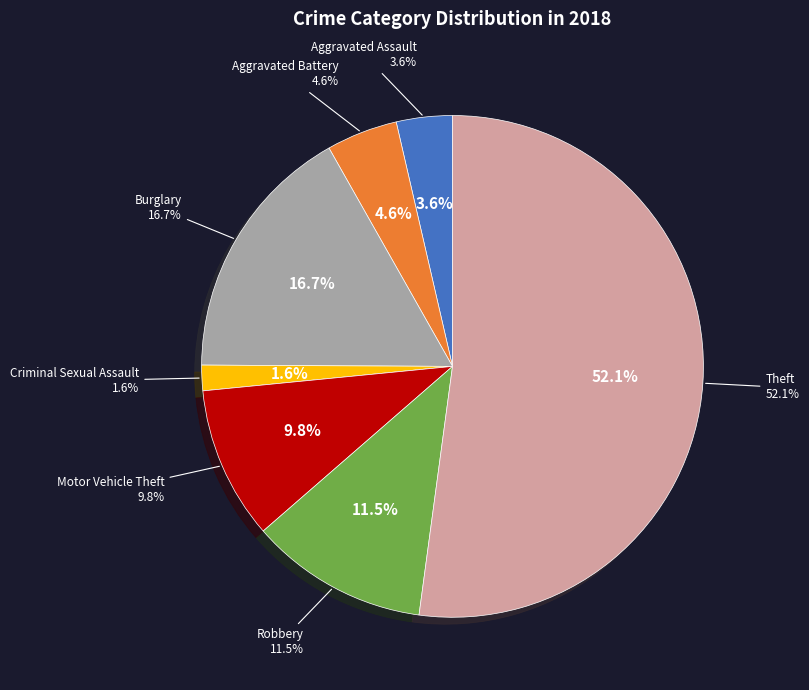

What is the total percentage of Aggravated Battery and Criminal Sexual Assault?

6.2%